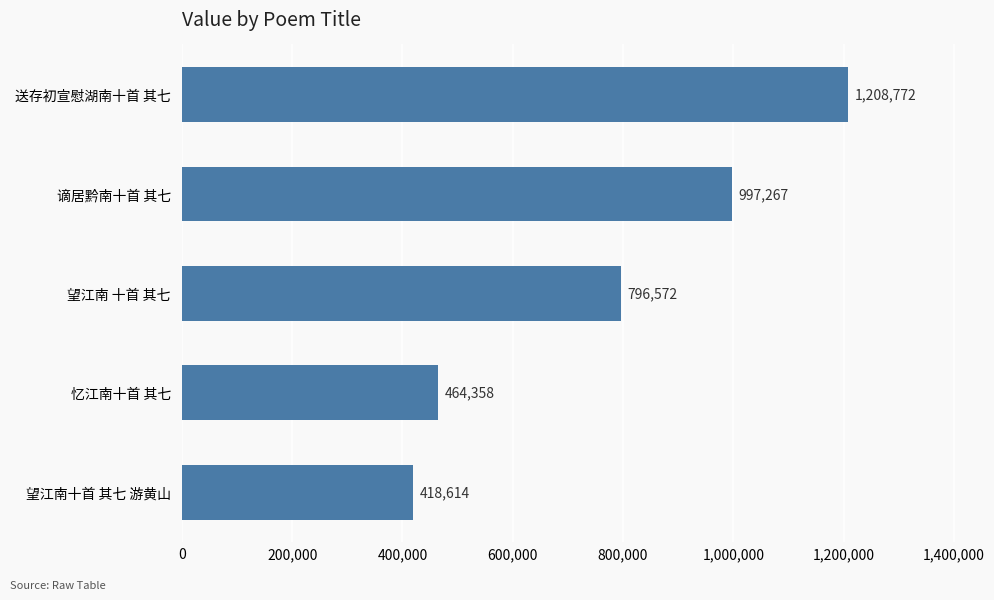

Which has a higher value, 谪居黔南十首 其七 or 忆江南十首 其七?

谪居黔南十首 其七